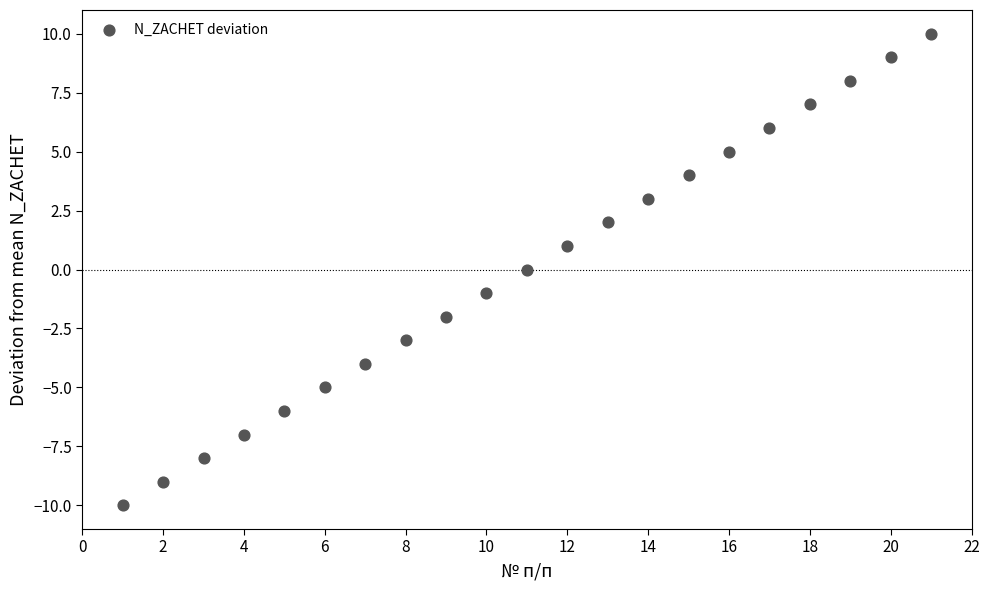

What is the range of Y values (max minus min)?

20